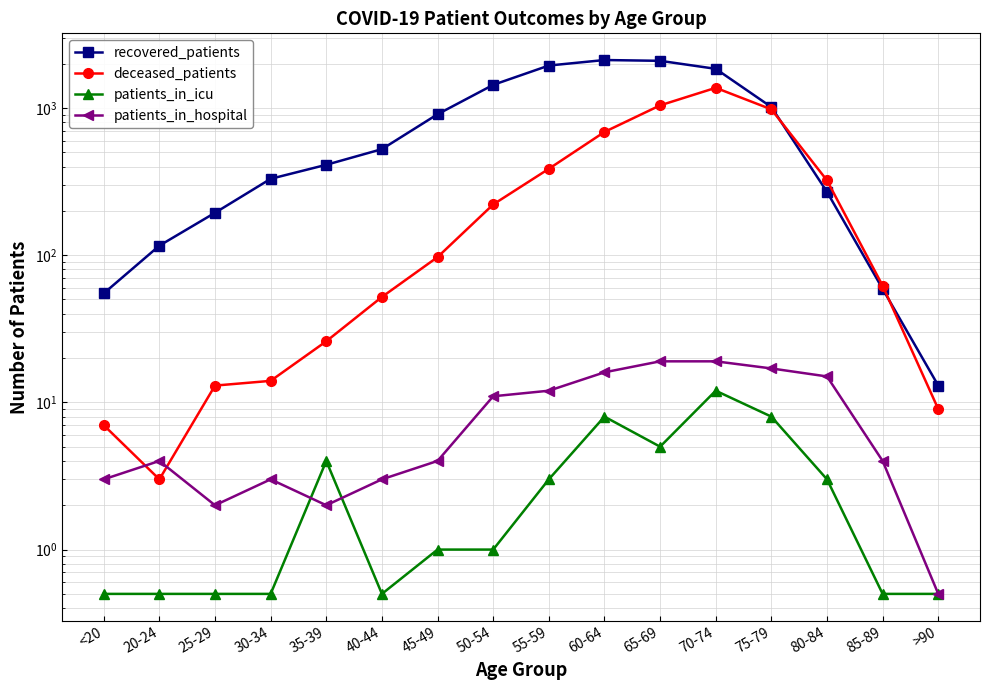

At which category is the sum across all series the highest?

70-74